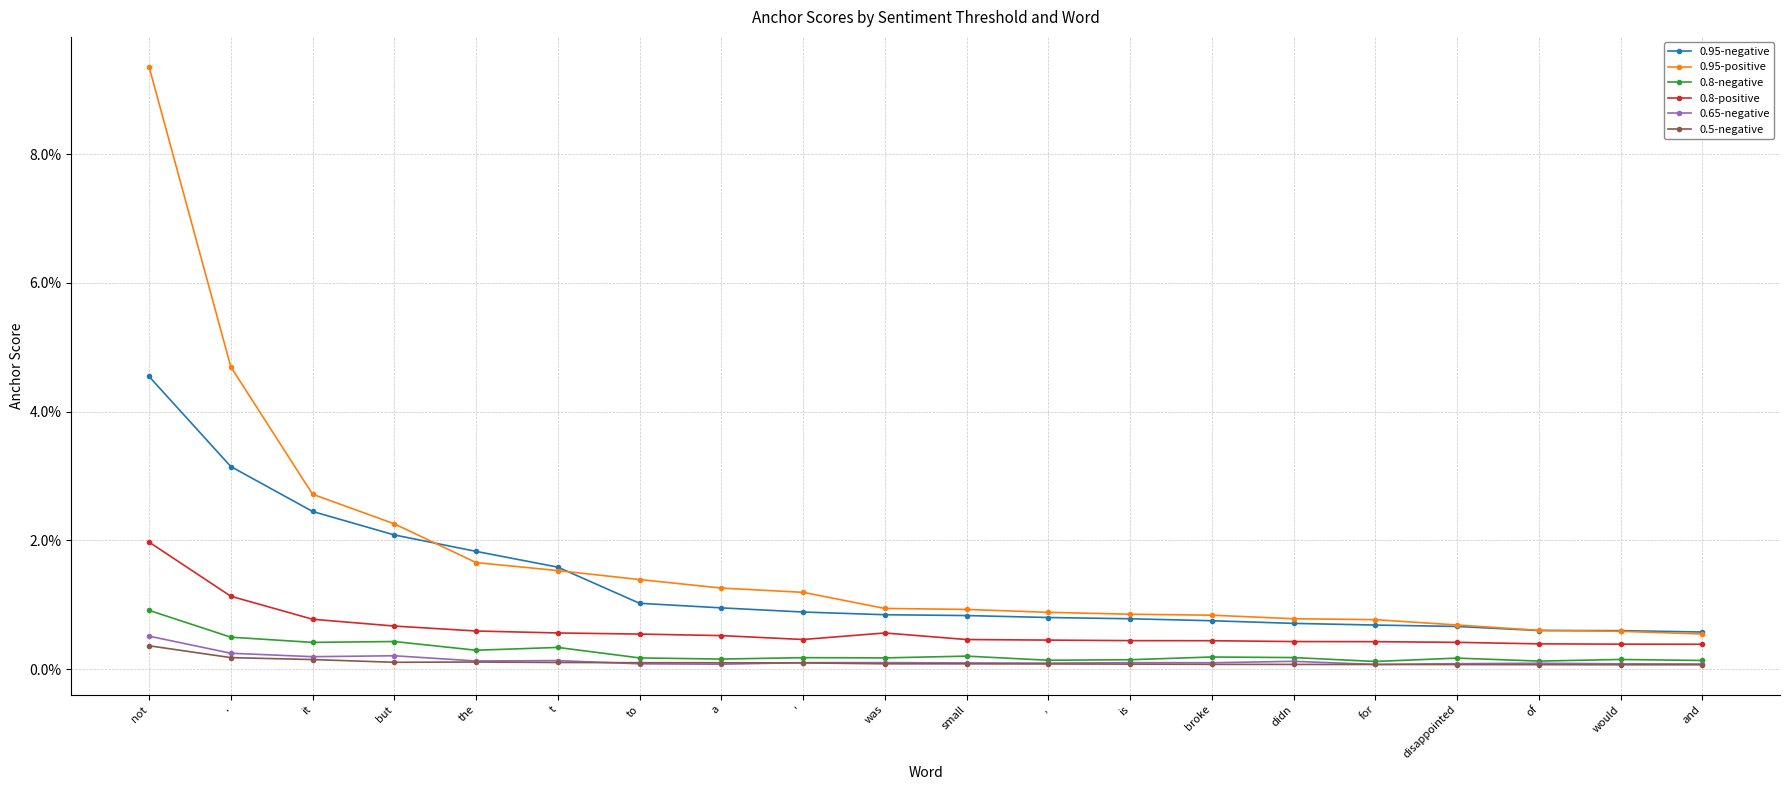

What is the greatest value displayed?

0.1